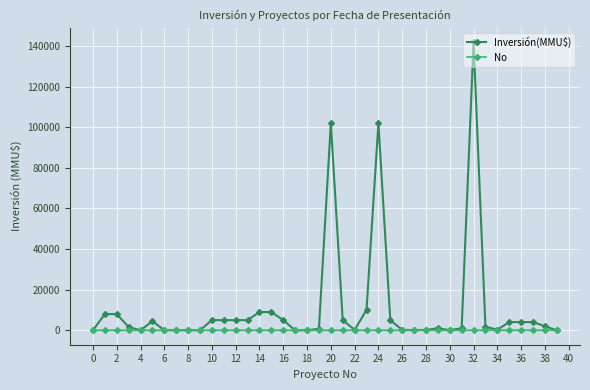

What is the maximum value shown in the chart?

141906